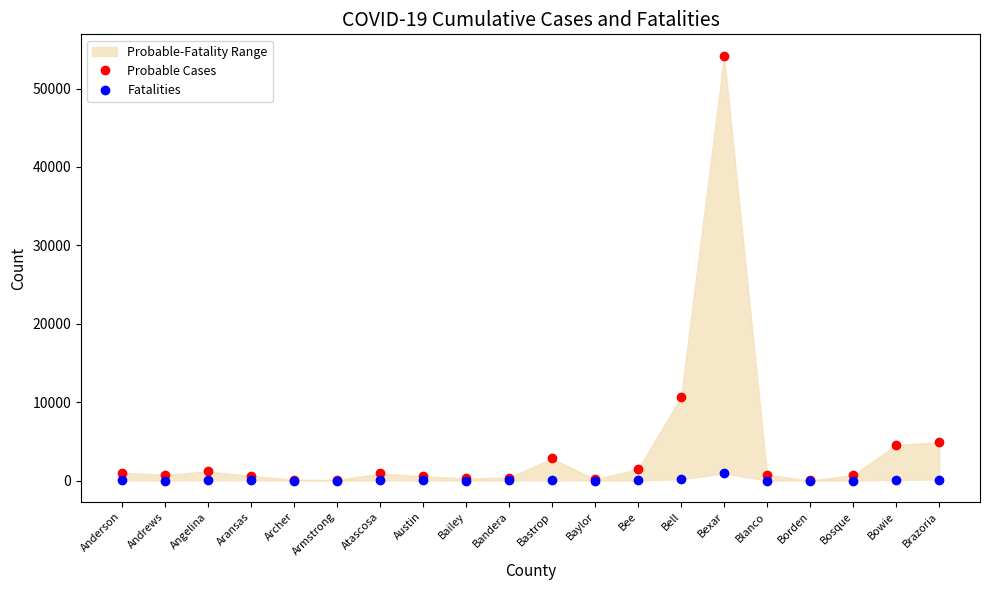

Where is Fatalities nearest to the value 456?

Bell